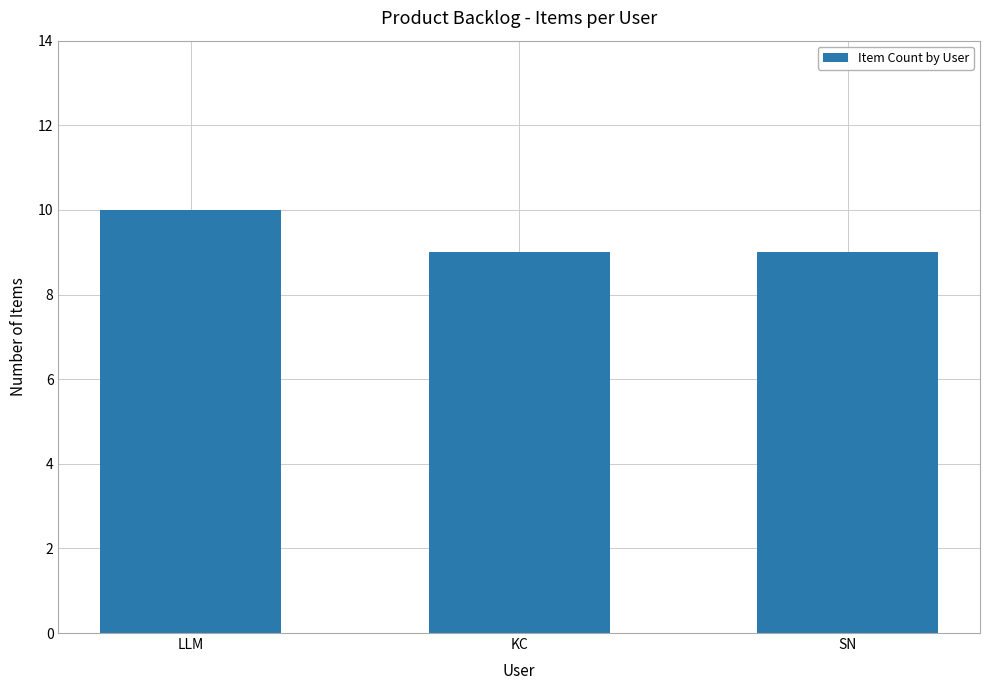

At which category does the chart reach its peak across all series?

LLM